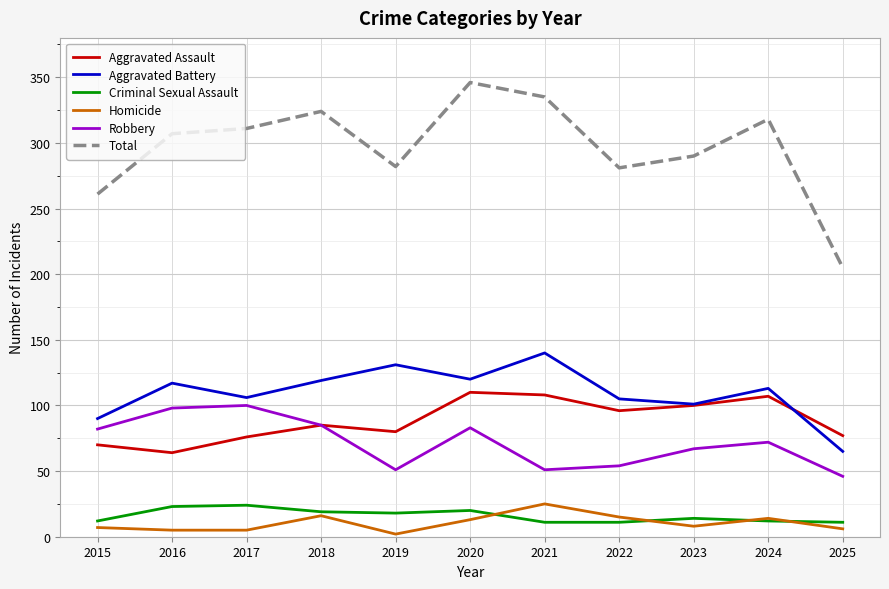

Which category has the lowest value in the Aggravated Battery series?

2025